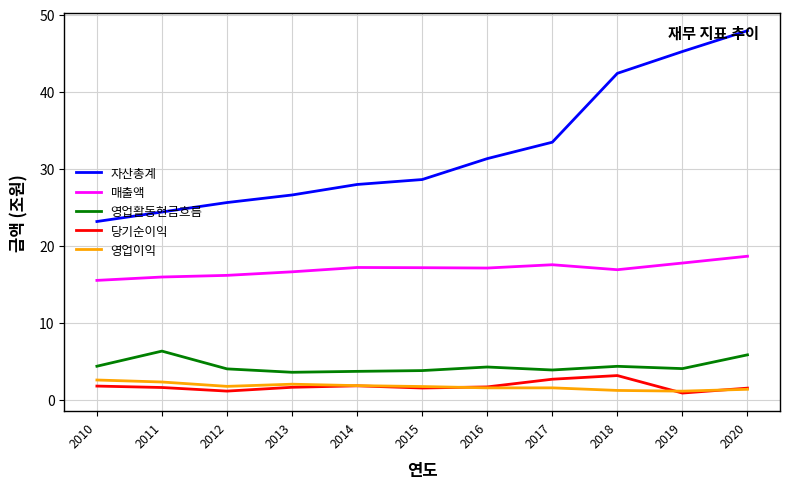

Is it true that 자산총계 equals 13.0 at 2017?

False